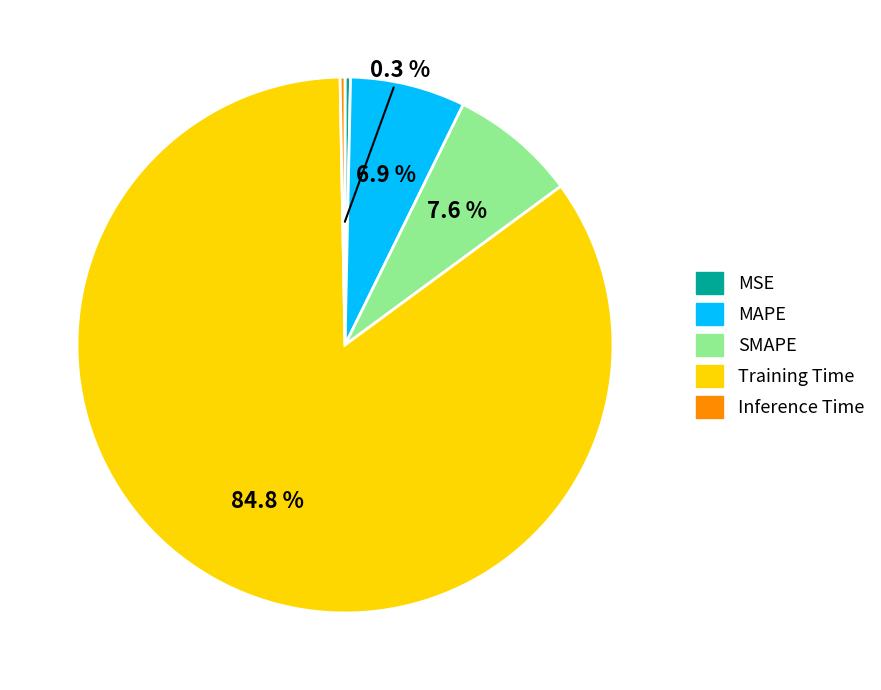

What is the largest slice in the pie chart?

Training Time